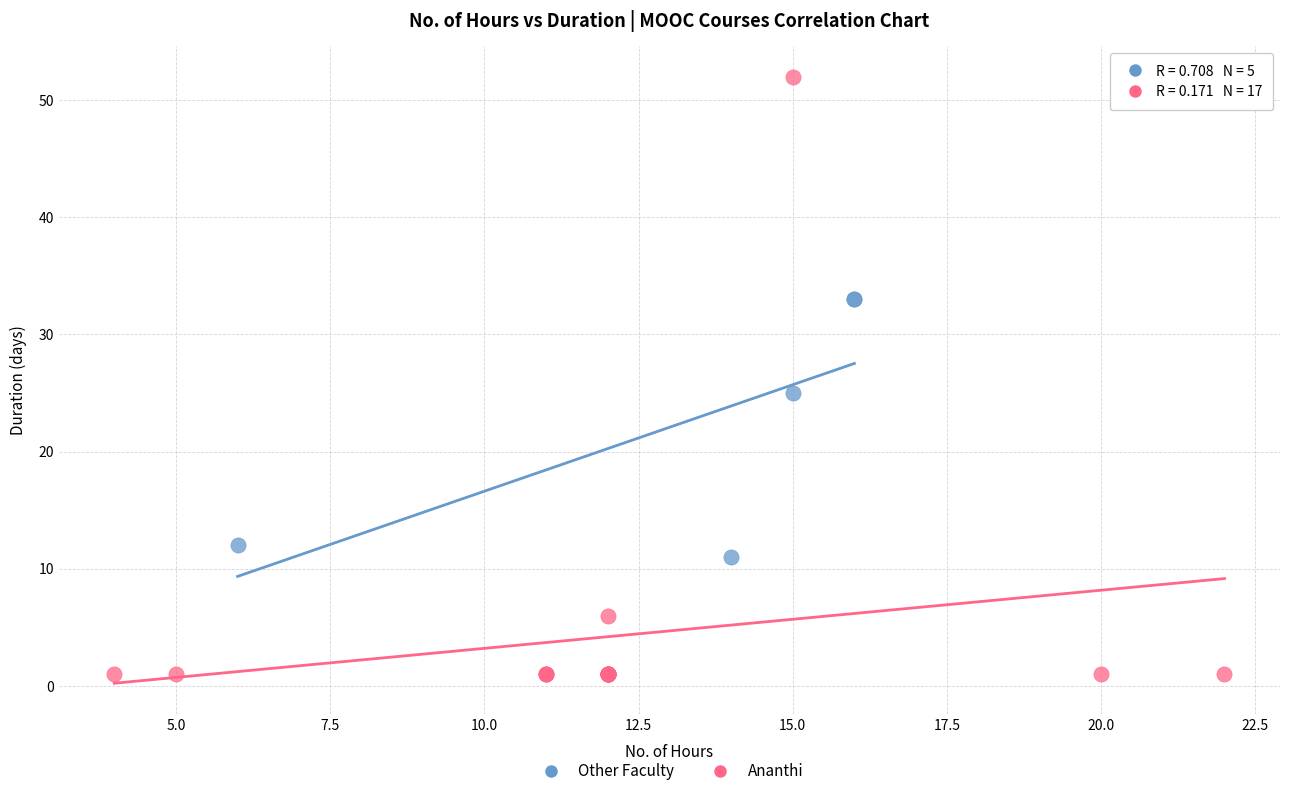

Which series reaches the minimum Y coordinate?

Ananthi